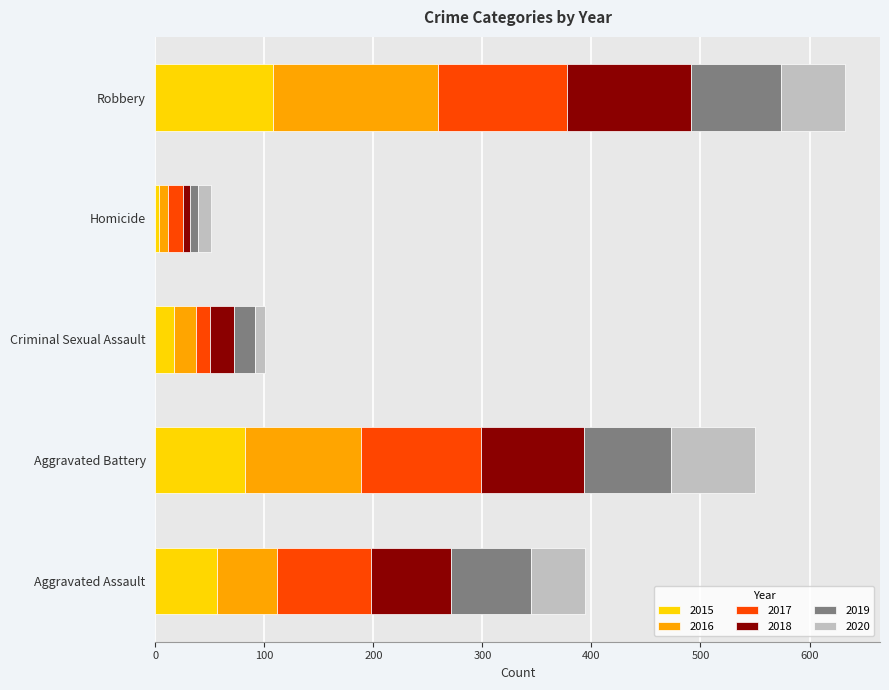

Which category has the lowest value in the 2015 series?

Homicide